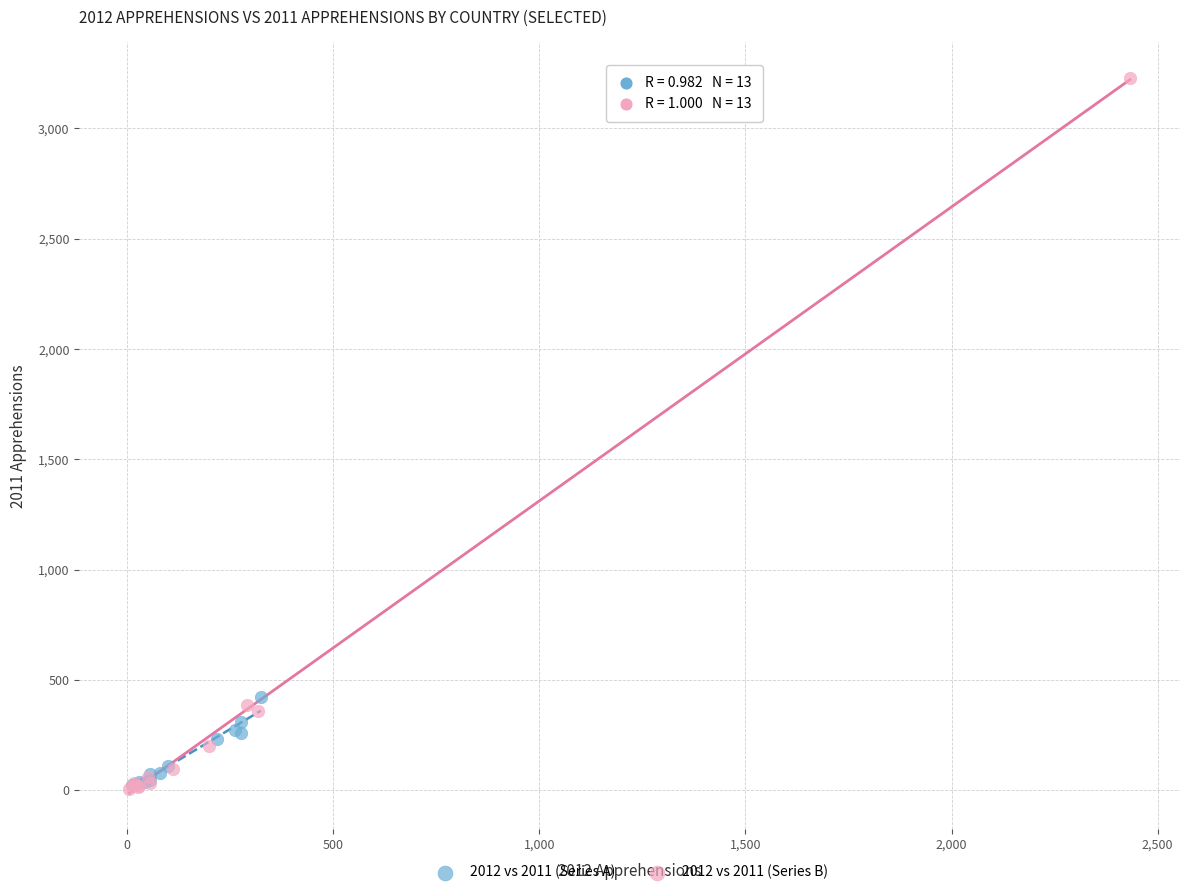

Which series has the largest Y range (max minus min)?

2012 vs 2011 (Series B)